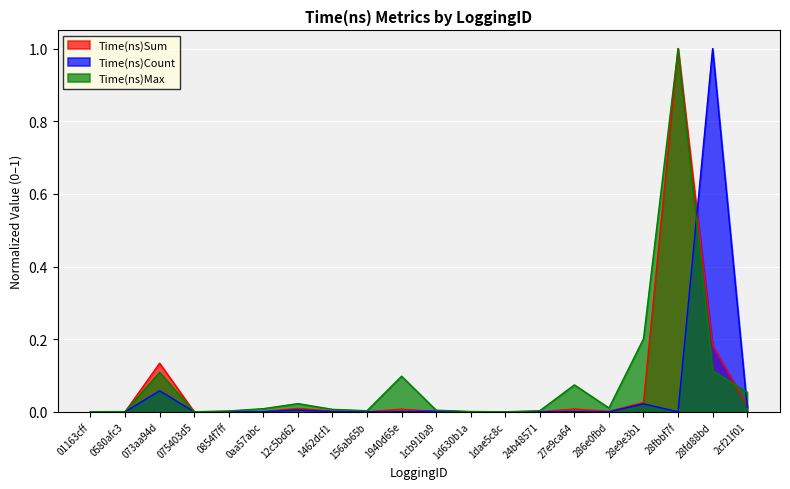

What is the label of the 4th point from the right?

28e9e3b1